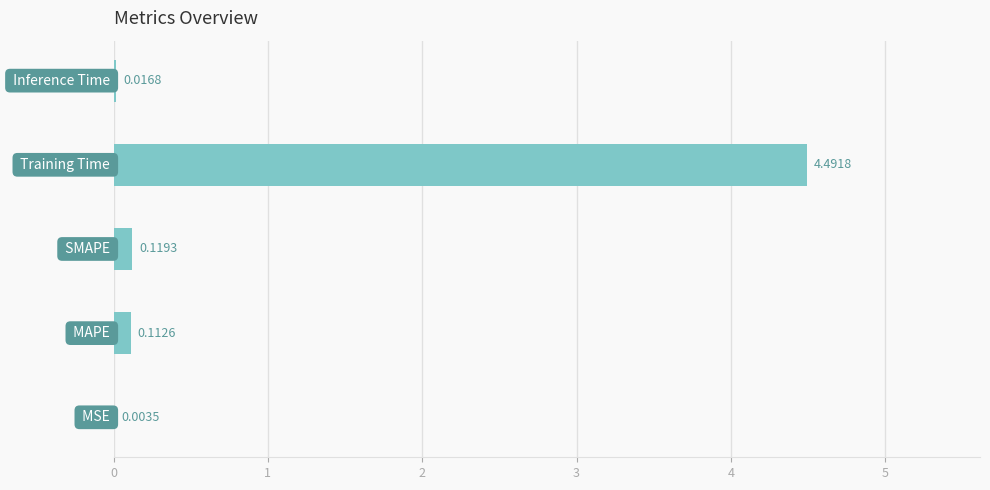

What is the sum of all values?

4.7